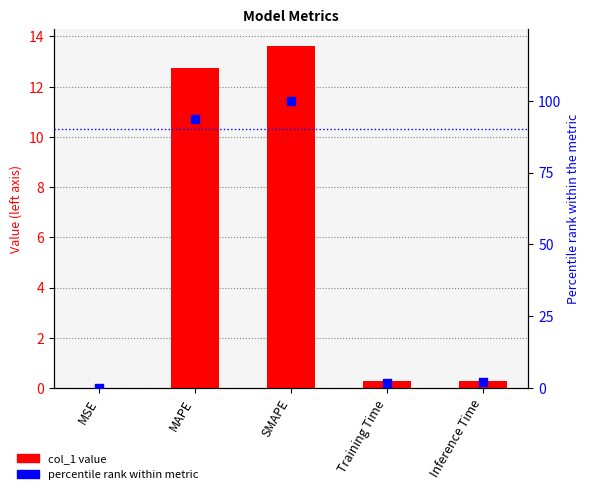

At how many categories does at least one series exceed 9?

2